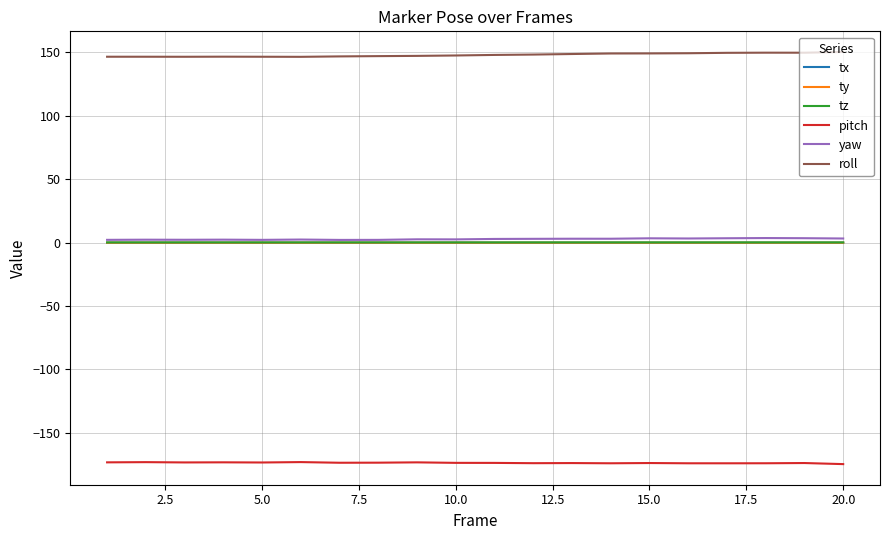

True or false: pitch and tx cross at least once.

False